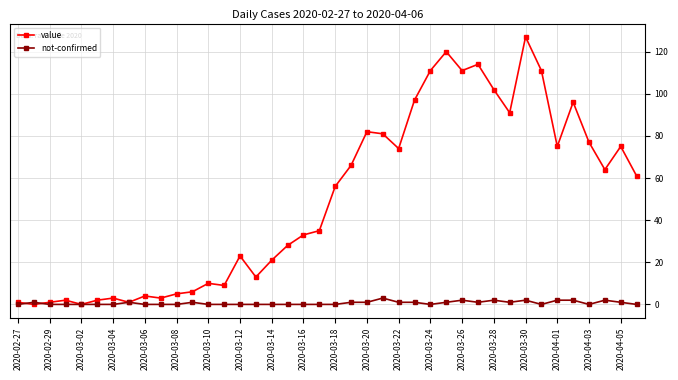

What is the average value of the not-confirmed series?

1